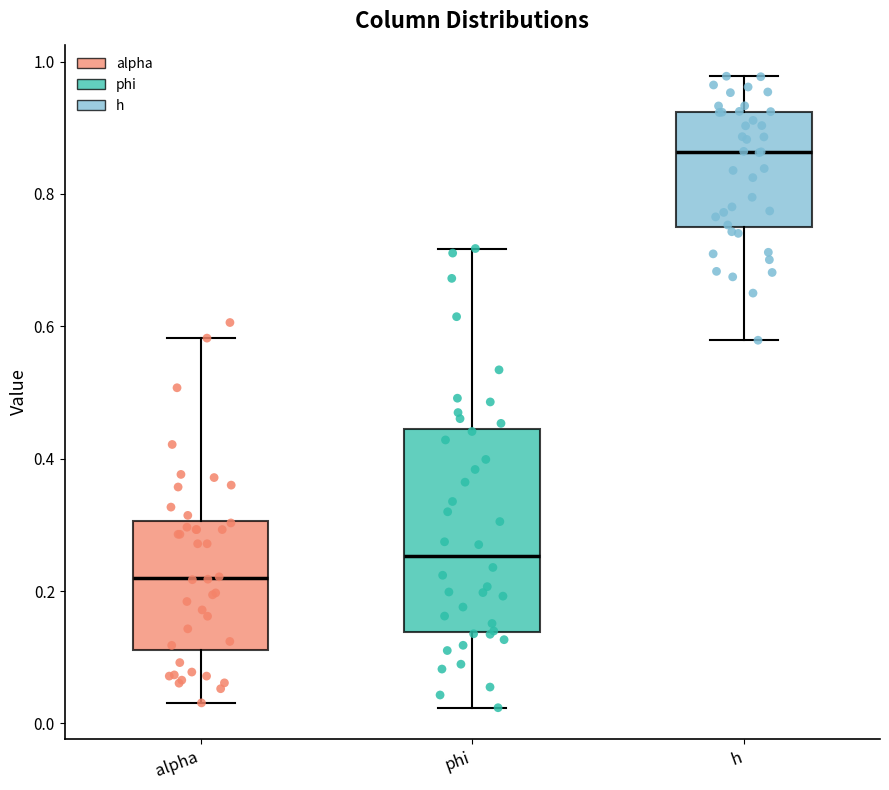

Reading left to right, read every box against the y-axis: the position of its median line, the range the box covers, and the ends of its whiskers. The values are not printed on the chart, so give them approximately, as read against the axis.

alpha: median 0.22, box 0.12 to 0.30, whiskers 0.04 to 0.58
phi: median 0.26, box 0.14 to 0.44, whiskers 0.02 to 0.72
h: median 0.86, box 0.76 to 0.92, whiskers 0.58 to 0.98